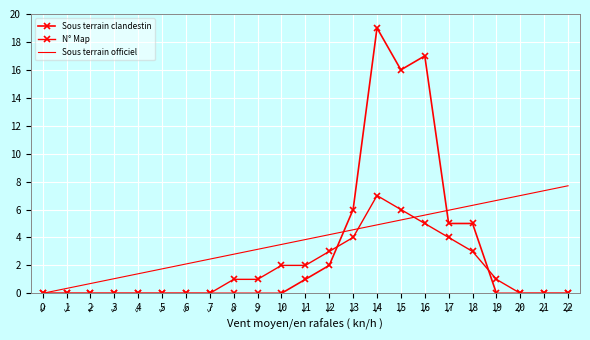

List the series in order of their overall mean, lowest first.

N° Map, Sous terrain clandestin, Sous terrain officiel